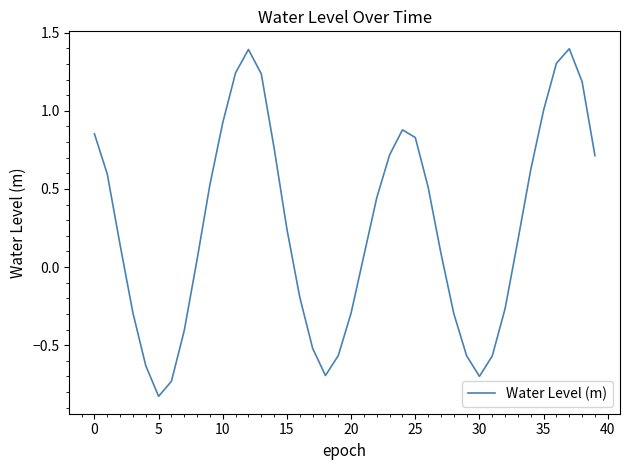

What is the maximum value shown in the chart?

1.4